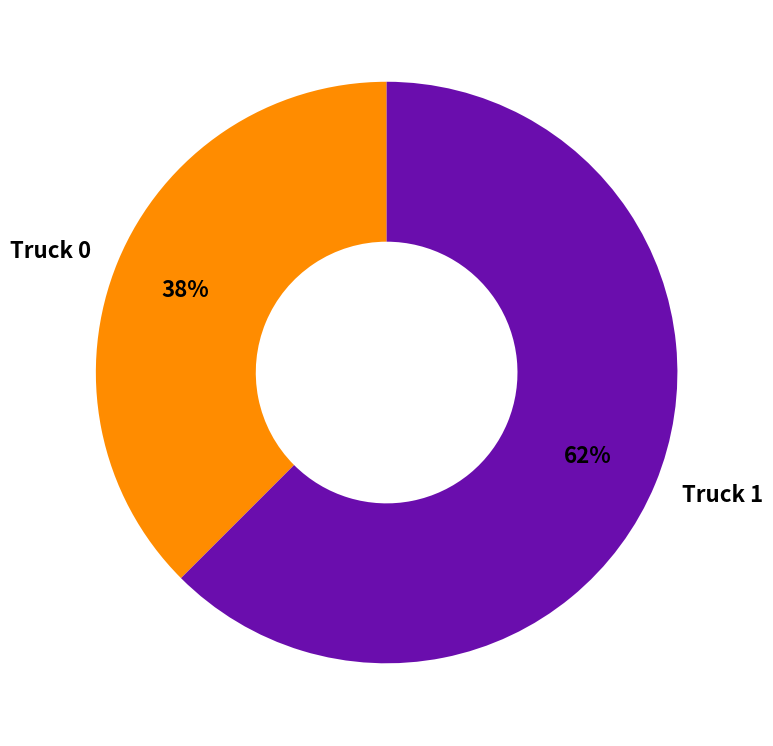

Is it true that Truck 0 is 38% of the pie?

True